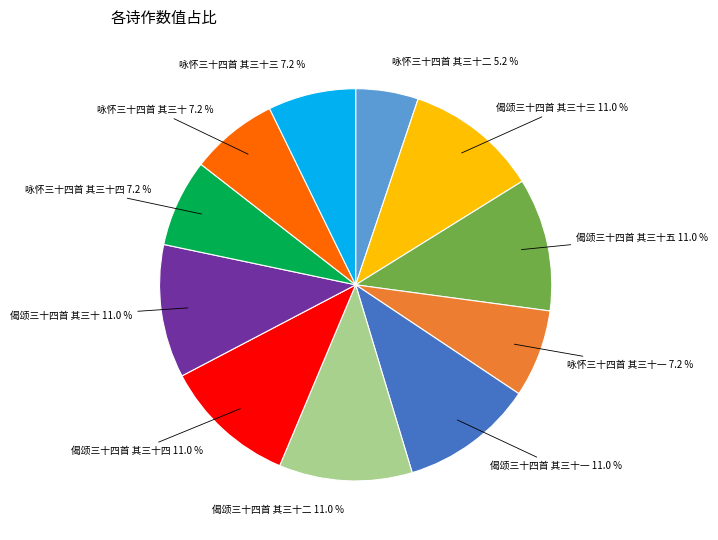

The 咏怀三十四首 其三十 slice represents 13% of the pie. True or false?

False